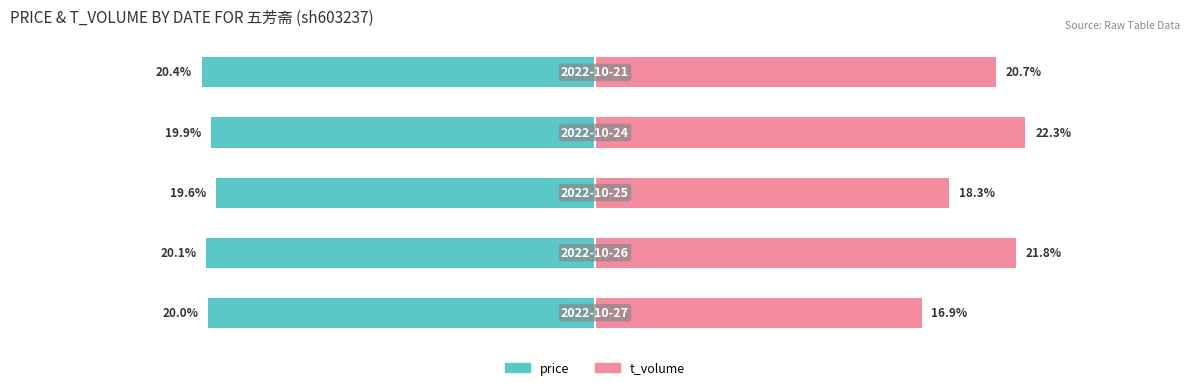

Are the bars horizontal?

Yes